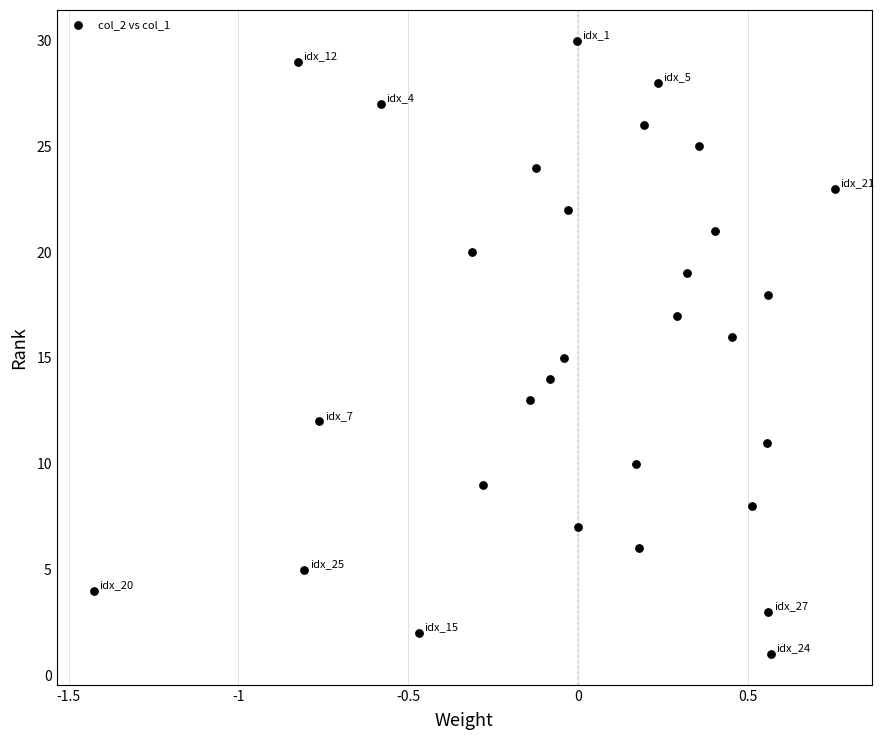

What is the range of Y values (max minus min)?

29